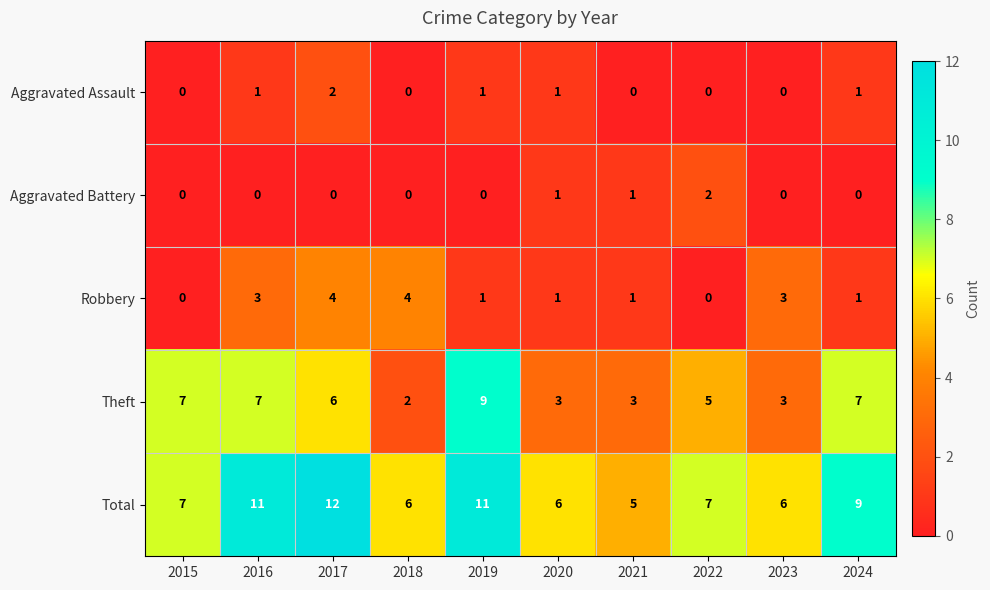

What is the difference between the second highest and second lowest values in the Theft series?

4